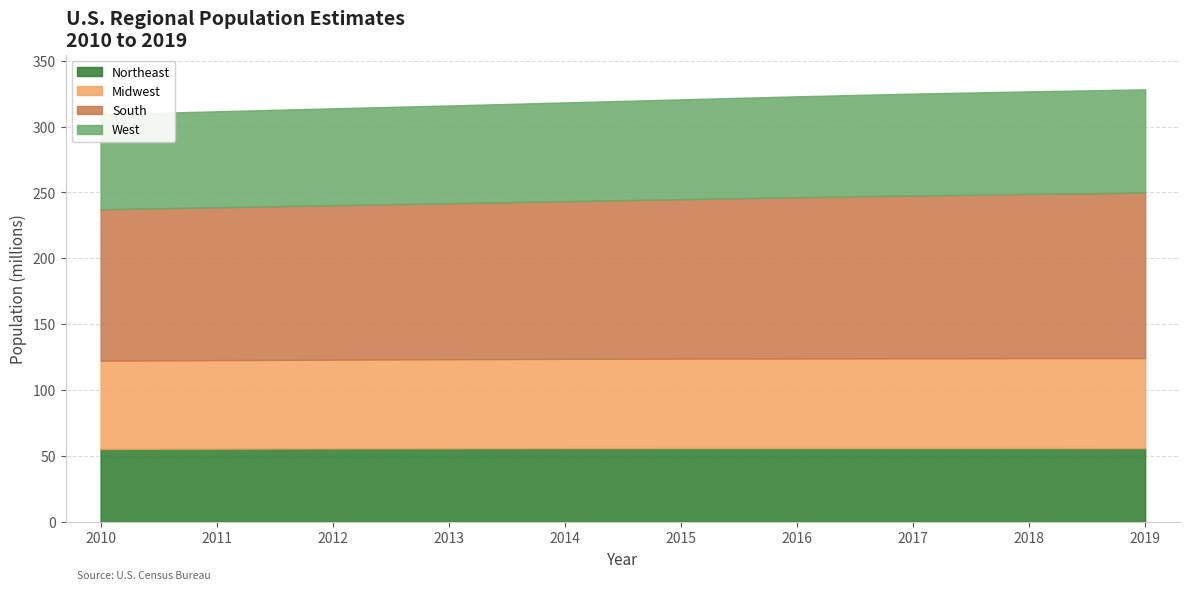

True or false: Midwest has a value of 66974416 at 2010.

True